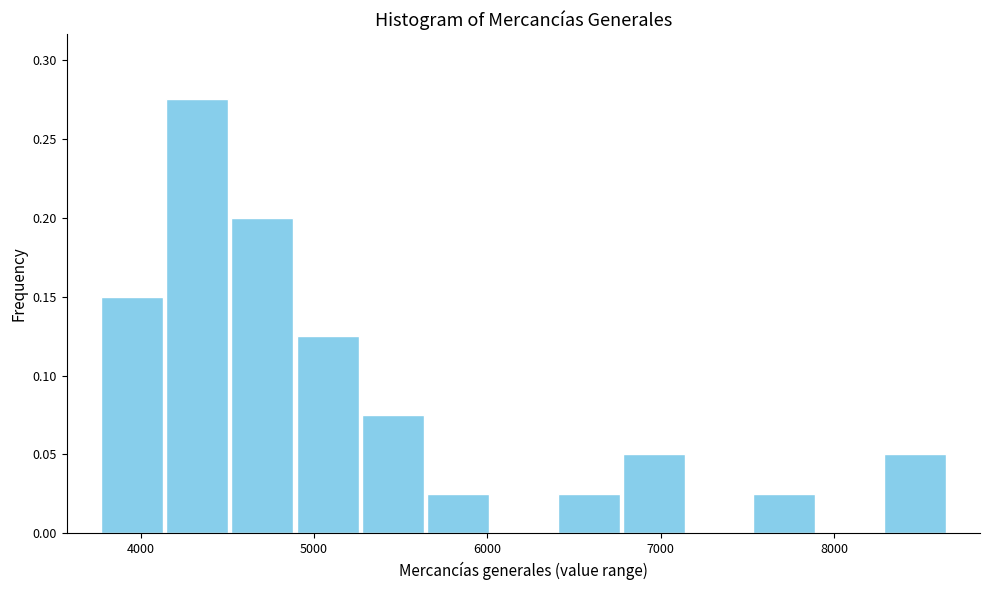

Around what value on the x-axis is the tallest bar? Give the approximate position of its centre, as read against the axis.

4300